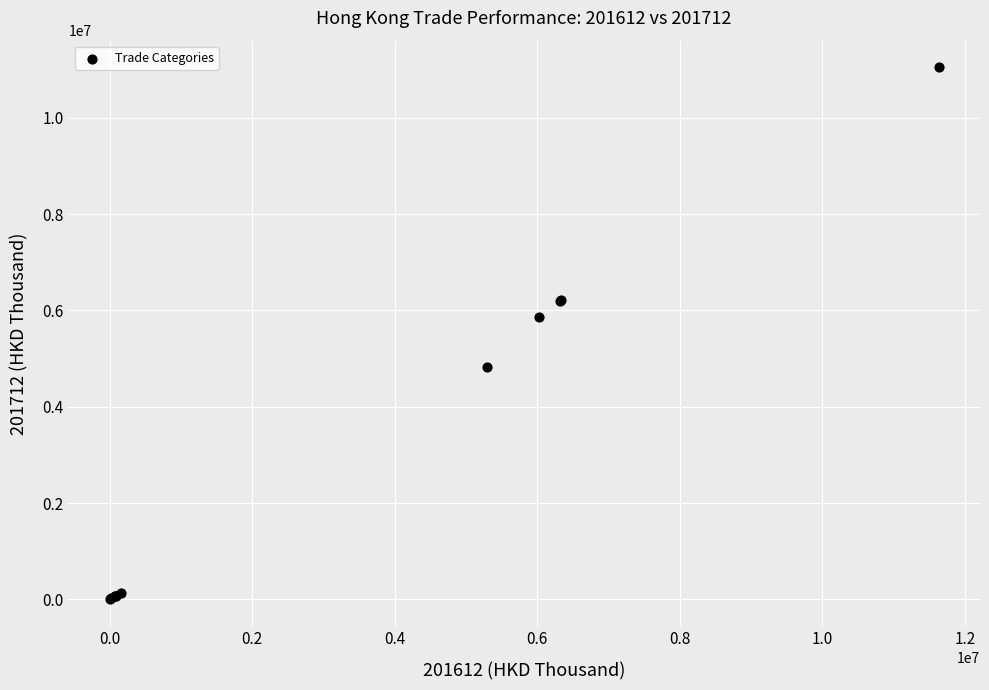

What Y value in the scatter plot is closest to 5523587?

5871330.6